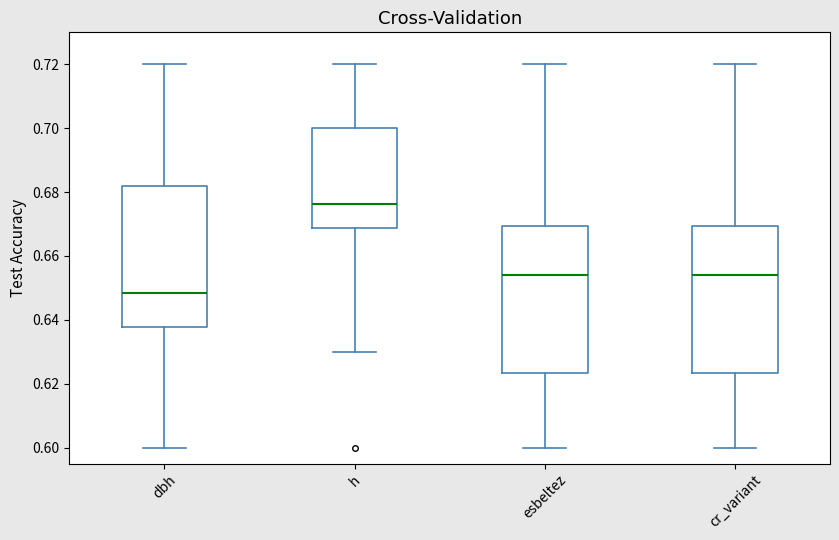

Where does the upper whisker of the box for cr_variant end on the y-axis? The values are not printed on the chart, so give them approximately, as read against the axis.

0.720